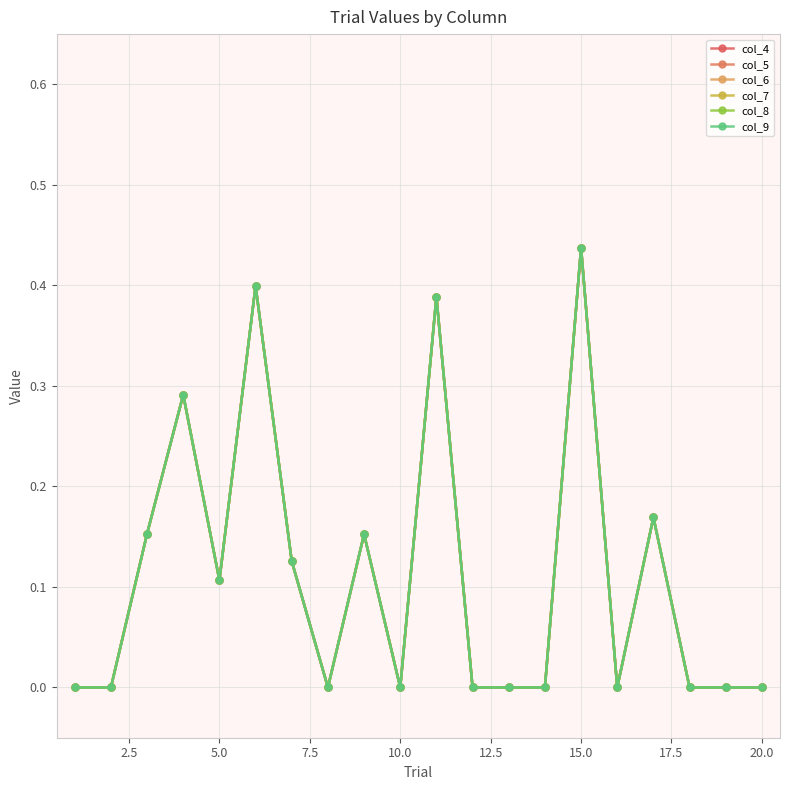

Which series has the widest spread of values?

col_4